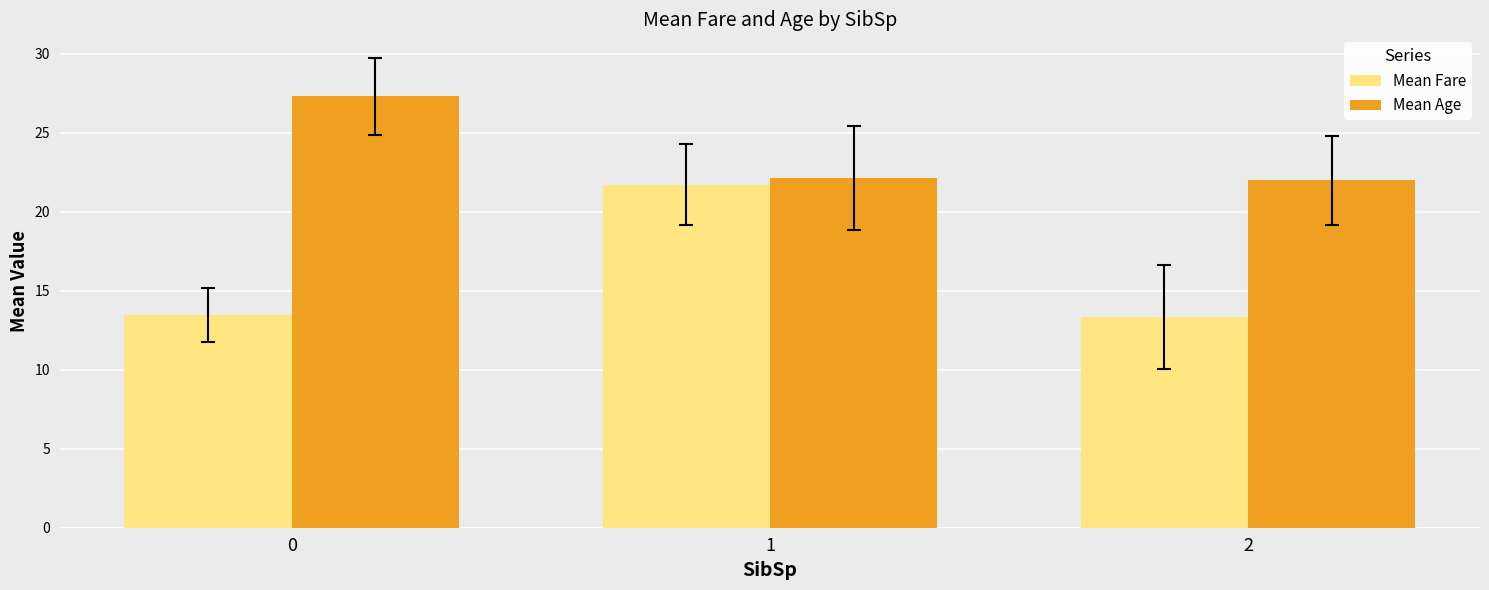

Does the chart contain stacked bars?

No